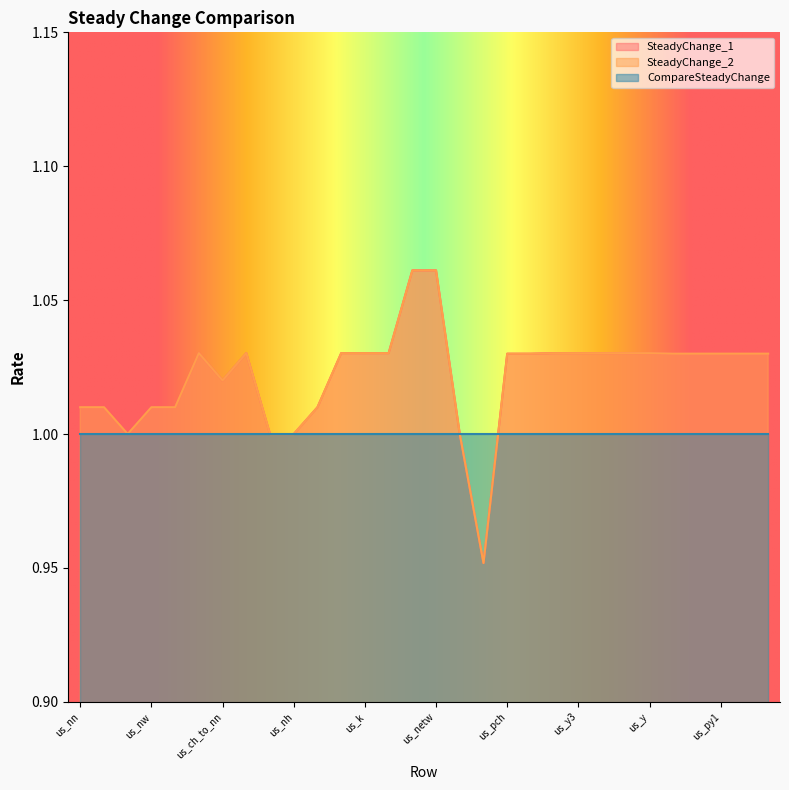

Where is the first local maximum for SteadyChange_2?

us_ch